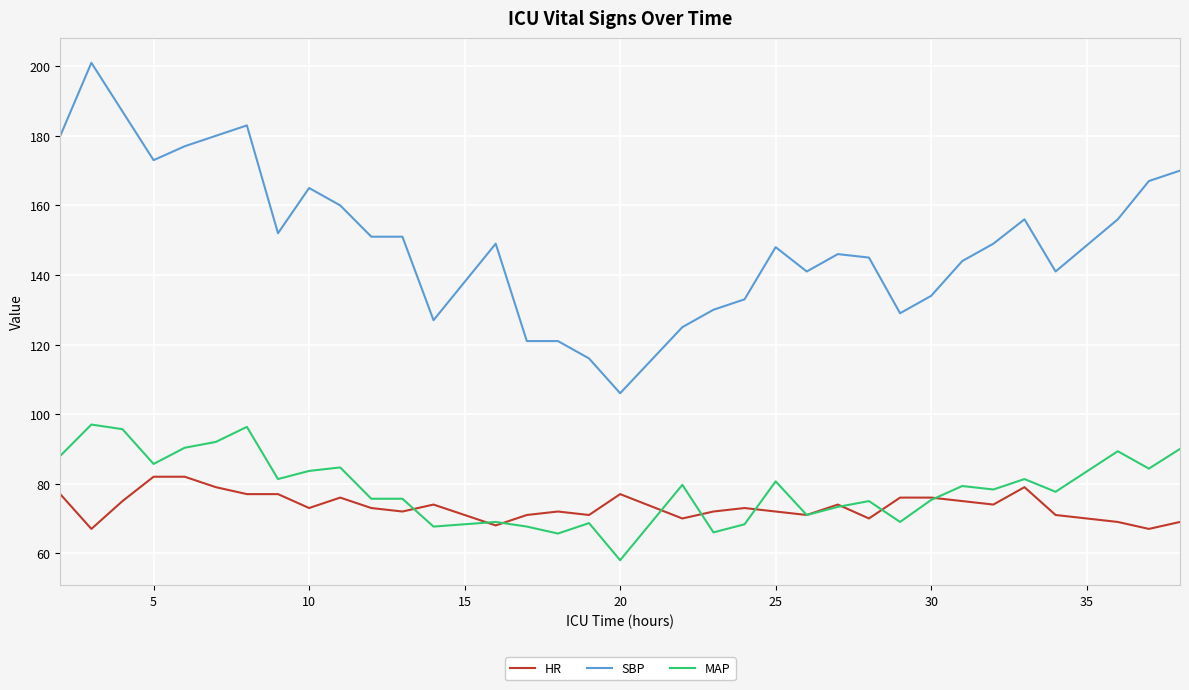

What is the minimum value for SBP?

106.0